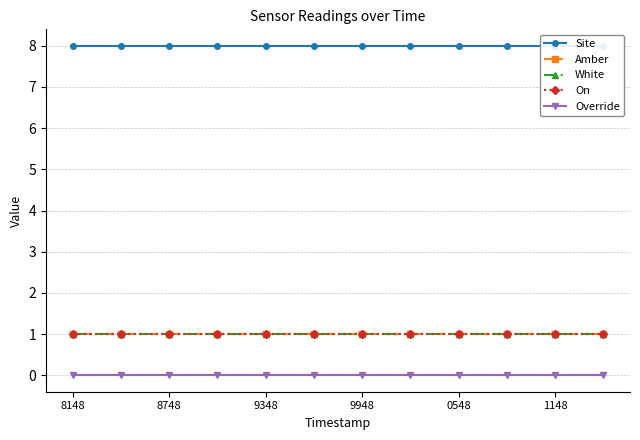

What is the sum of all On values?

12